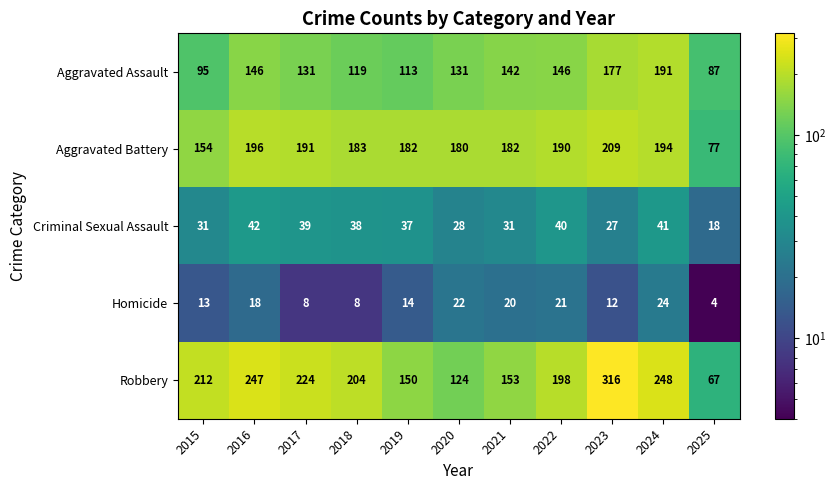

What is the sum of all Aggravated Battery values?

1938